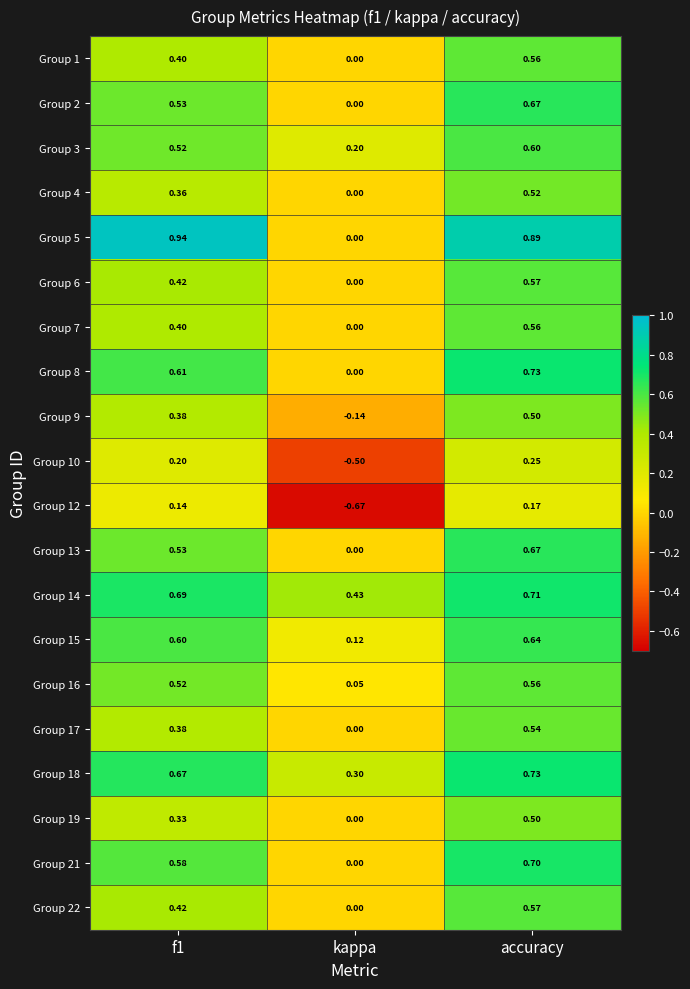

Where is Group 15 nearest to the value 0?

kappa